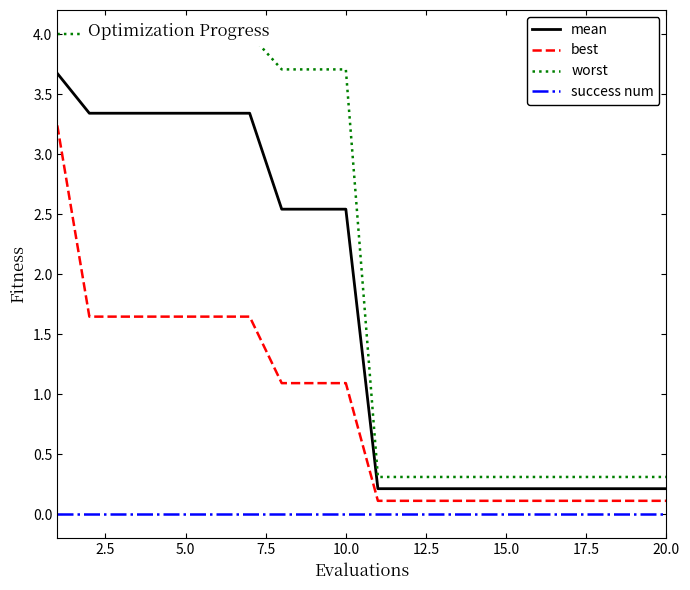

What is the lowest value of the mean series?

0.2